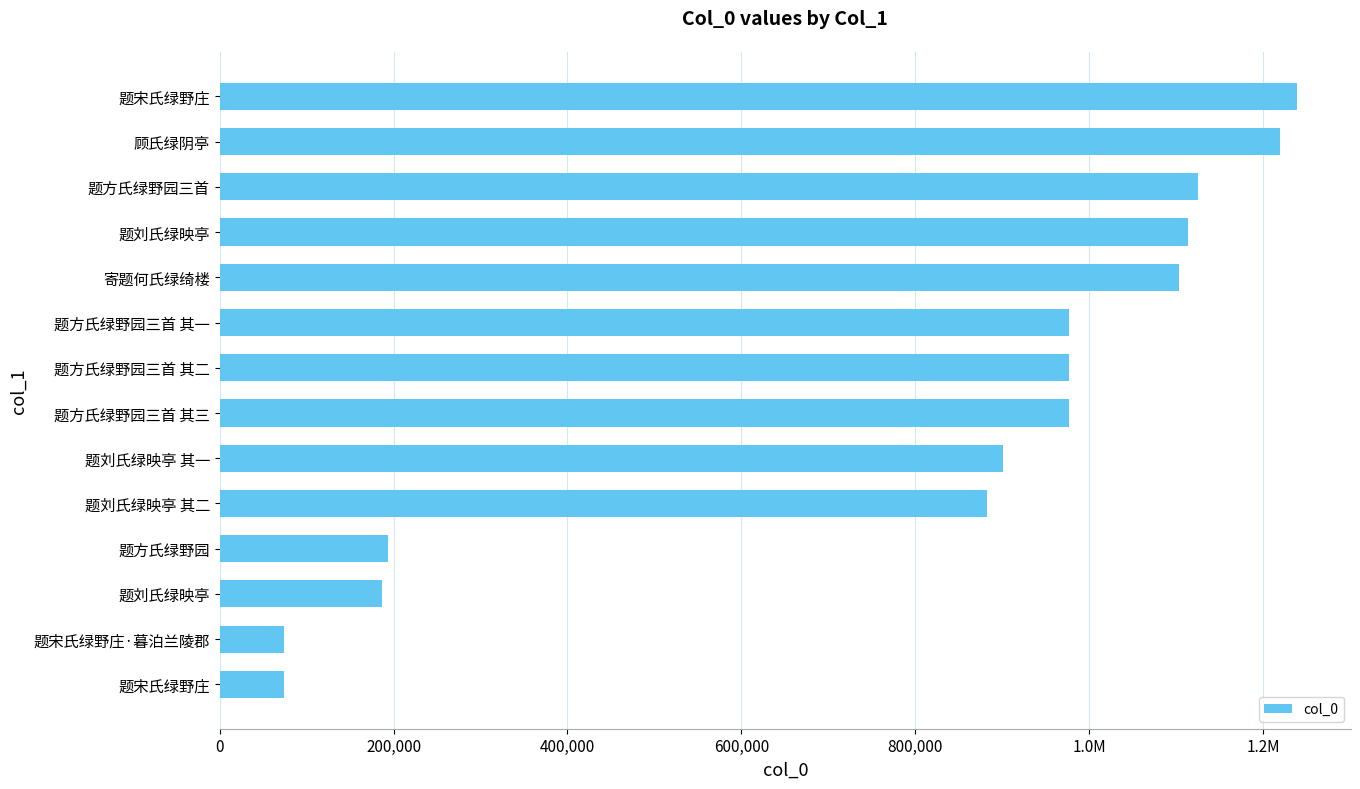

Are the bars horizontal?

Yes